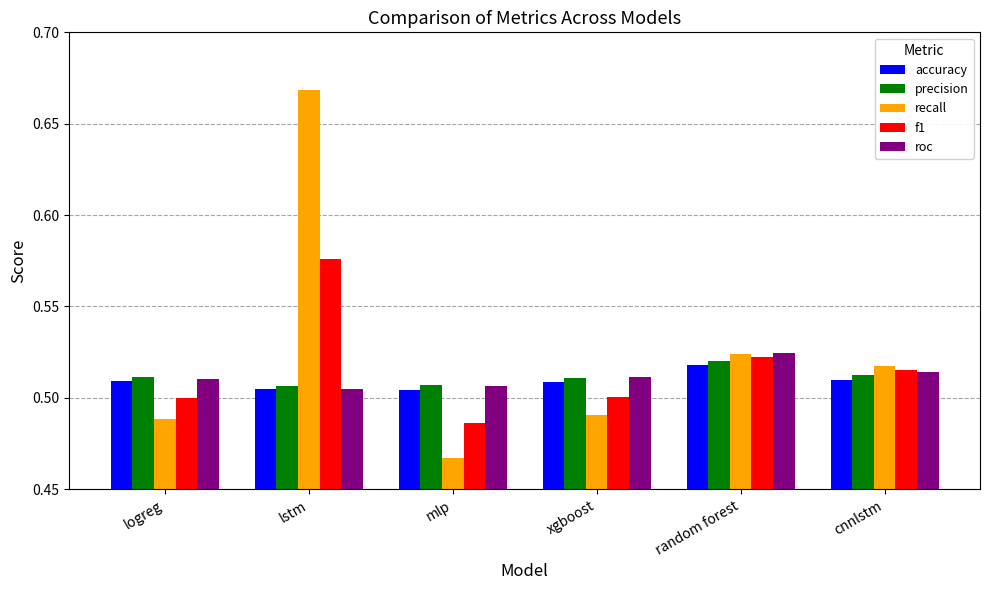

What is the difference between the maximum and minimum values in the recall series?

0.2